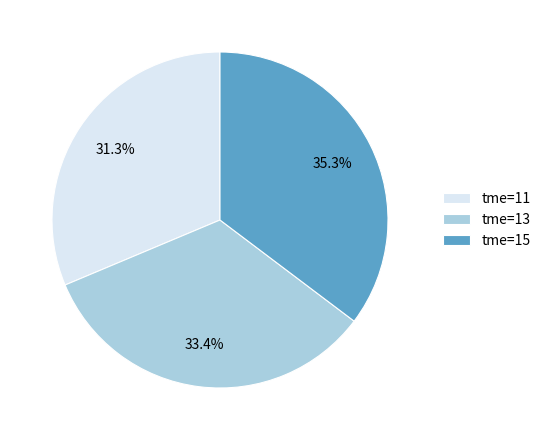

Combined, do tme=13 and tme=15 account for over 50%?

Yes